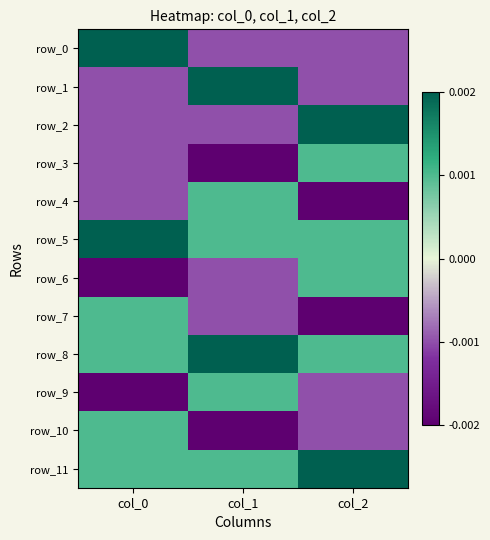

How many data points in row_10 are less than -1?

1